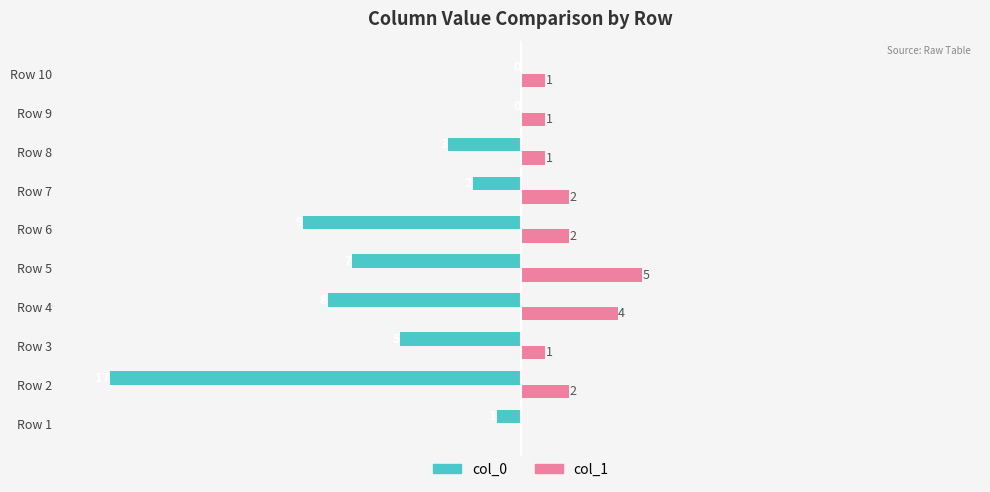

Between Row 3 and Row 7, which series saw the biggest shift?

col_0